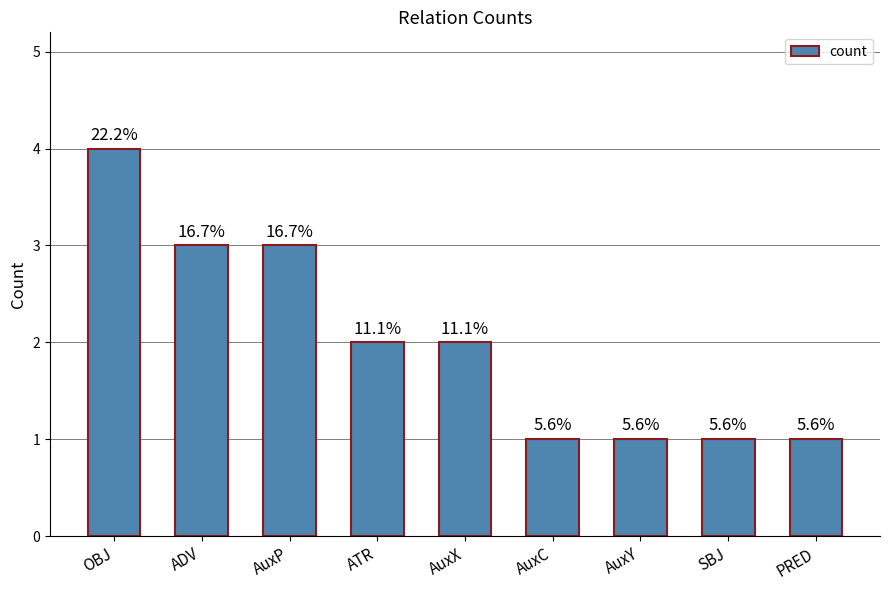

Where is the data nearest to the value 2?

ATR